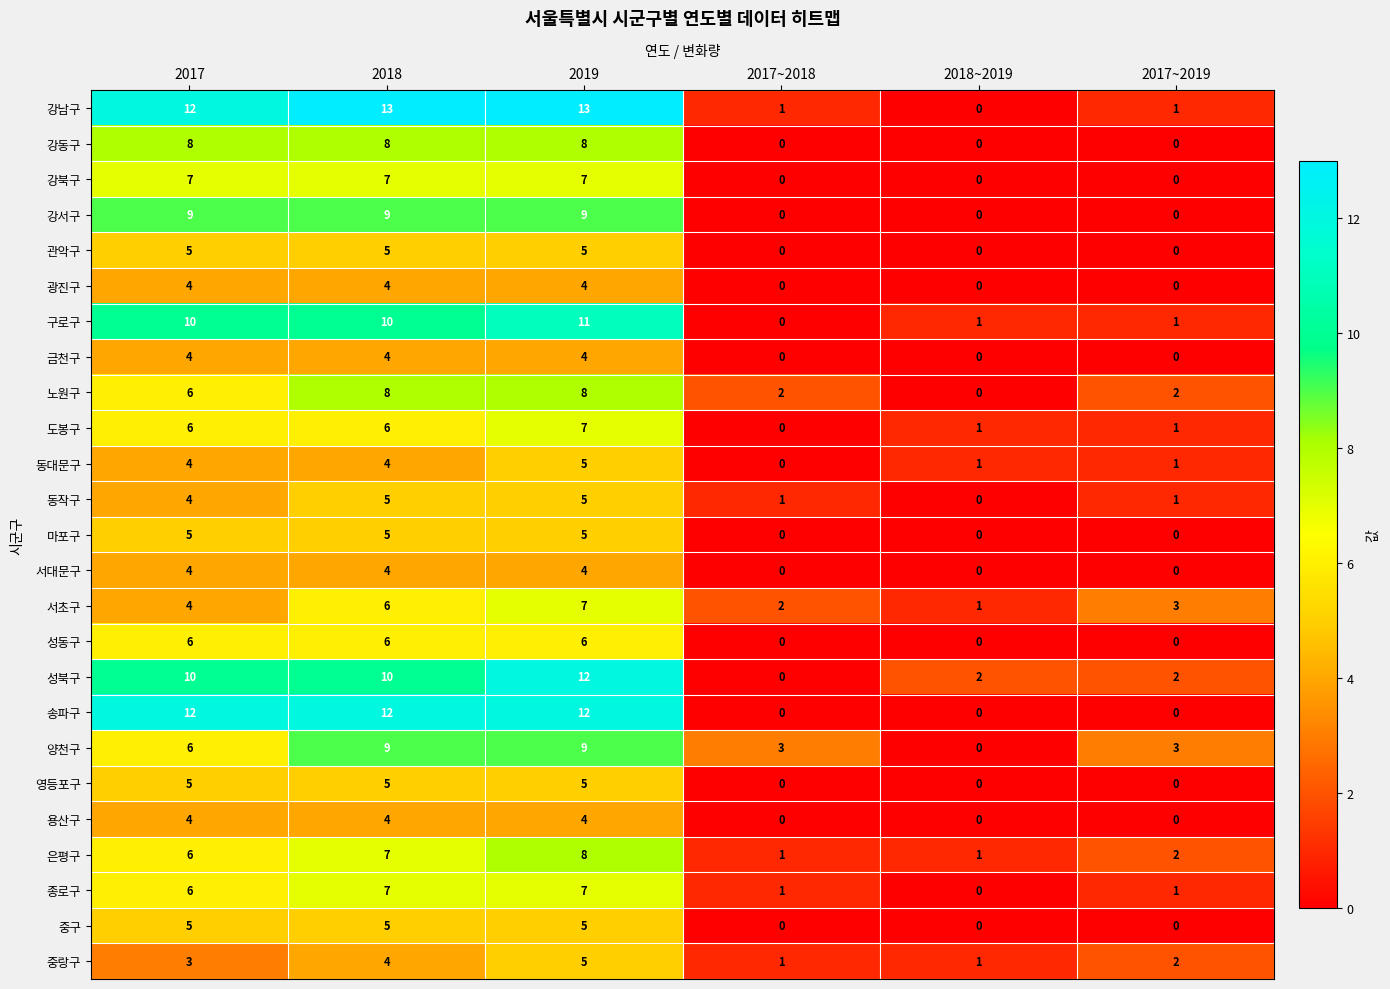

What is the sum of the 용산구 values at 2017 and 2019?

8